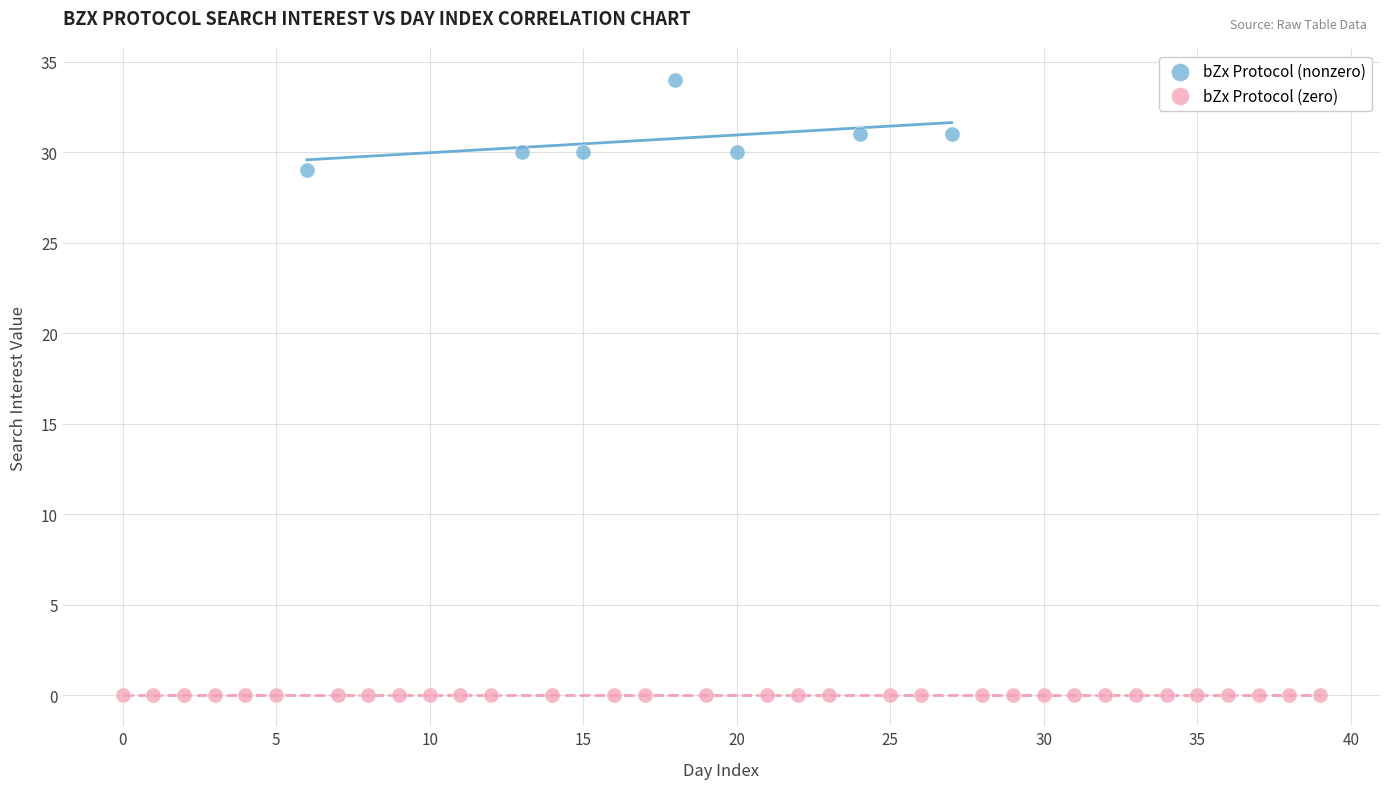

Which series reaches the maximum Y coordinate?

bZx Protocol (nonzero)